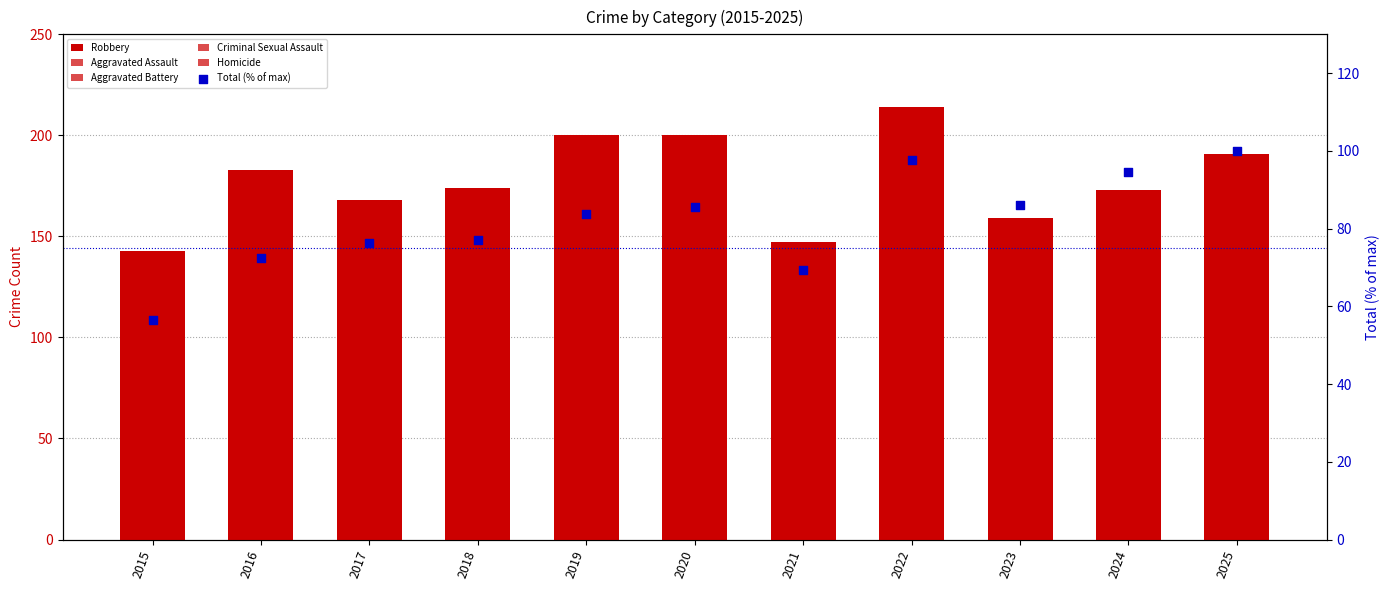

Which series contains the highest Y value?

Robbery